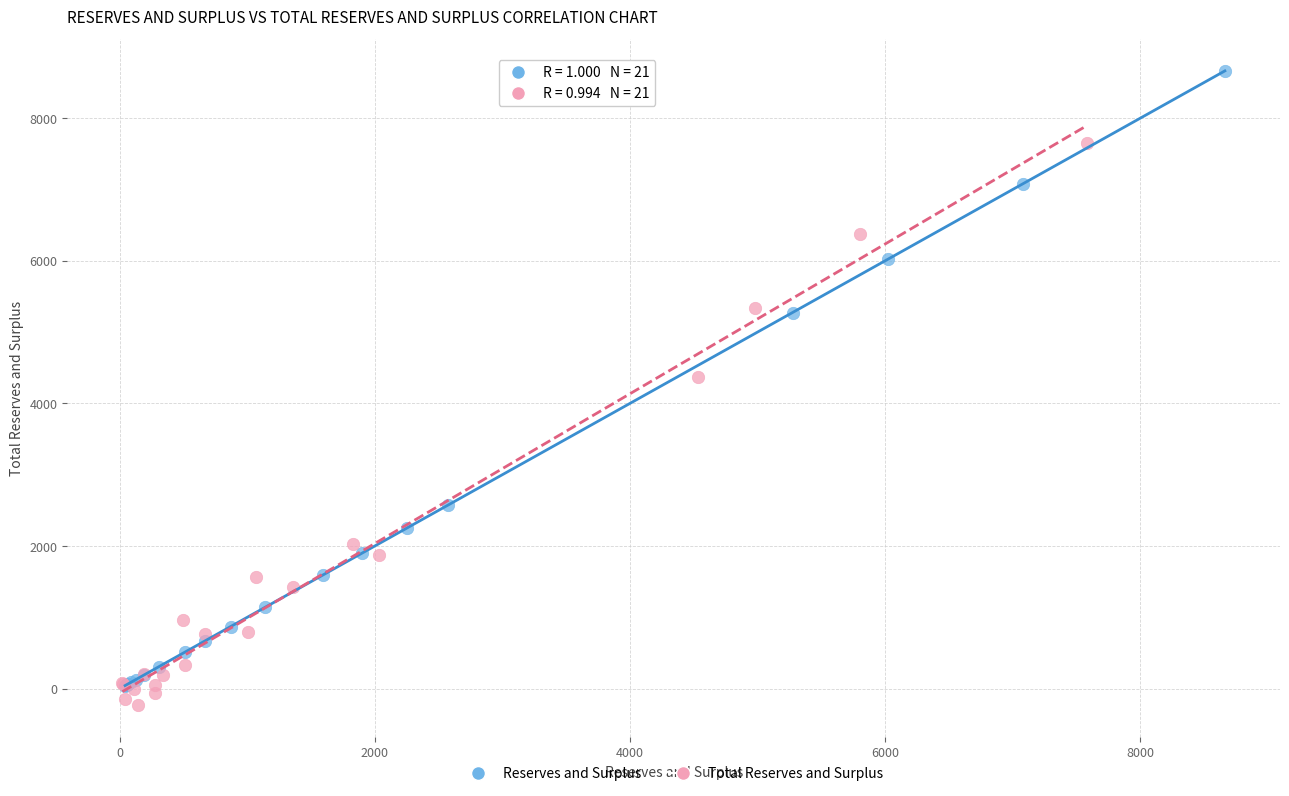

Which series contains the highest Y value?

Reserves and Surplus